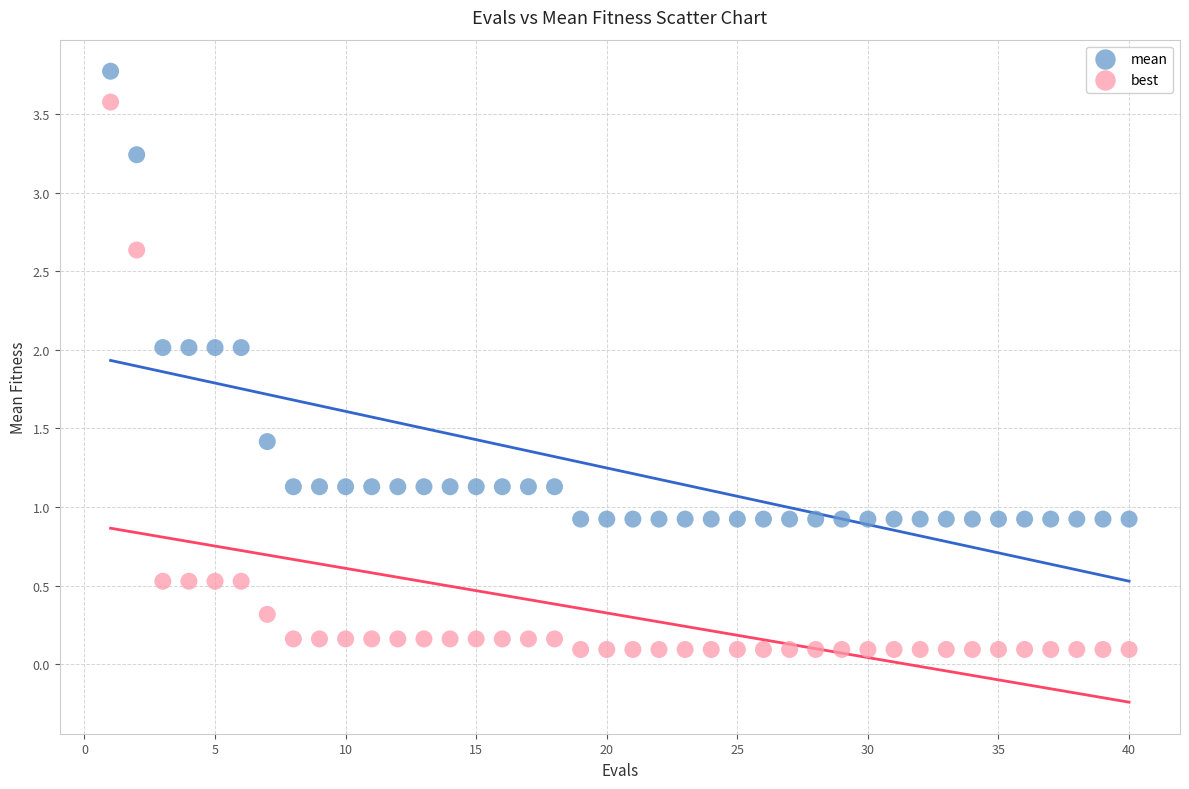

Across all data points, what is the range of Y values (max minus min)?

3.7